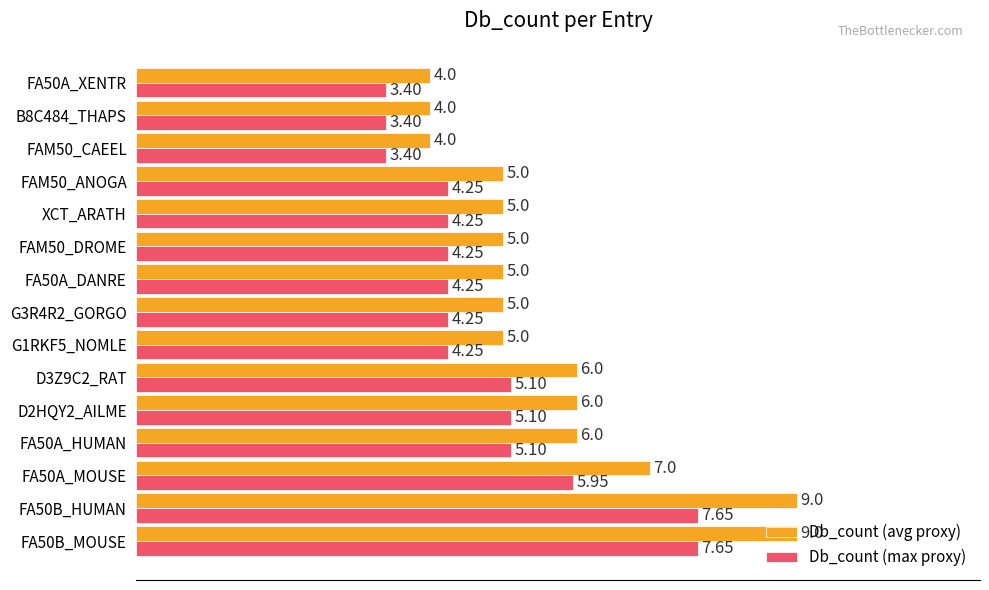

What are all the series names shown in the legend?

Db_count (avg proxy), Db_count (max proxy)